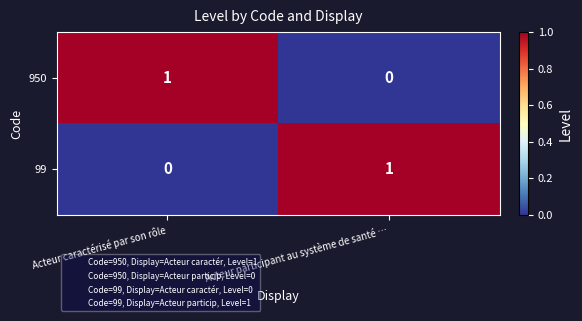

What is the greatest value displayed?

1